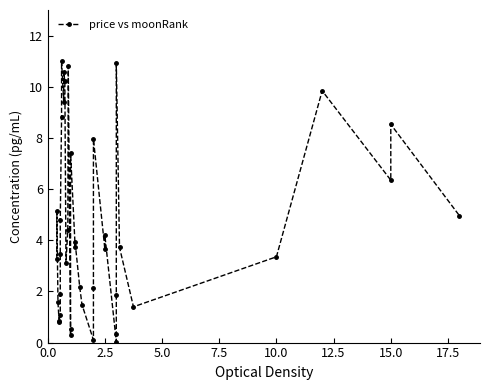

What is the difference between the second highest and second lowest values?

10.8